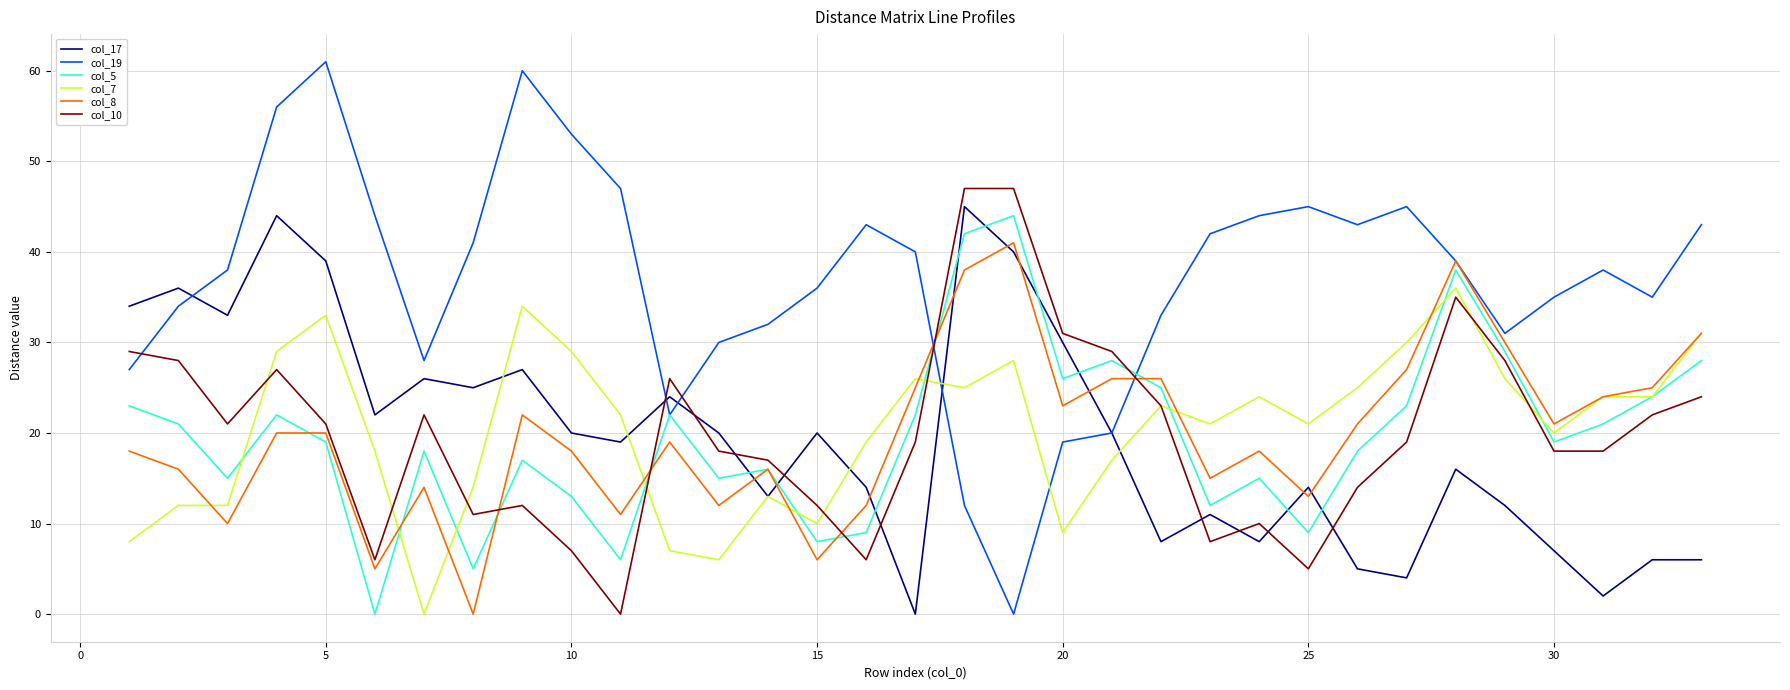

True or false: col_10 and col_19 intersect in this chart.

True